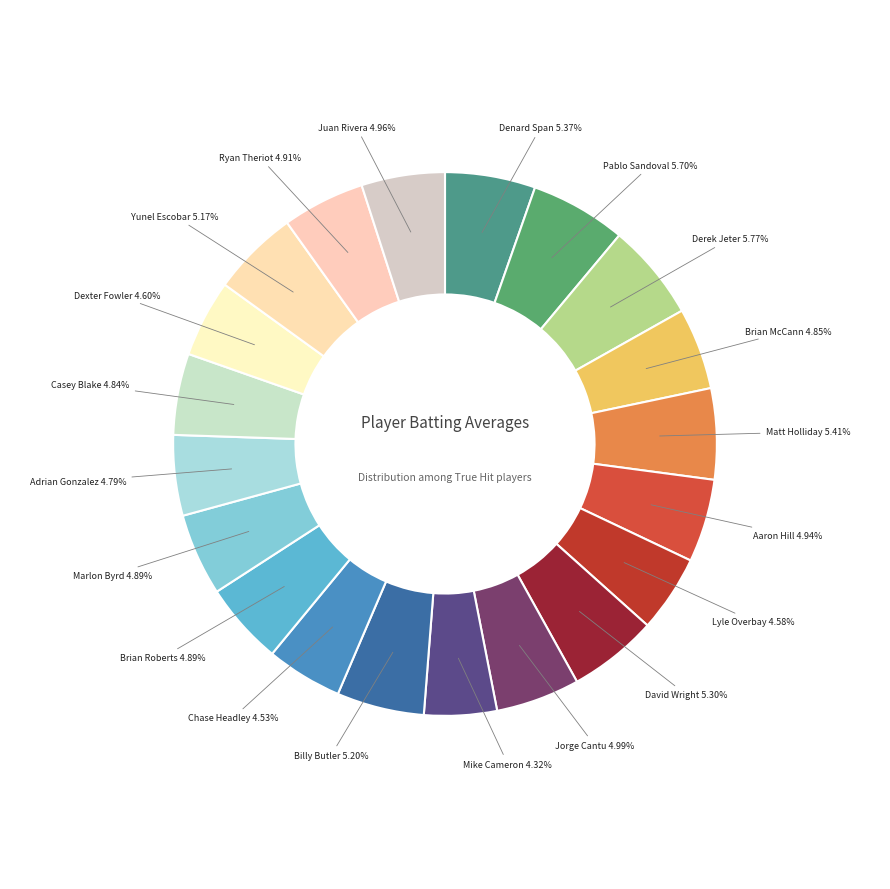

How many segments does this pie chart have?

20